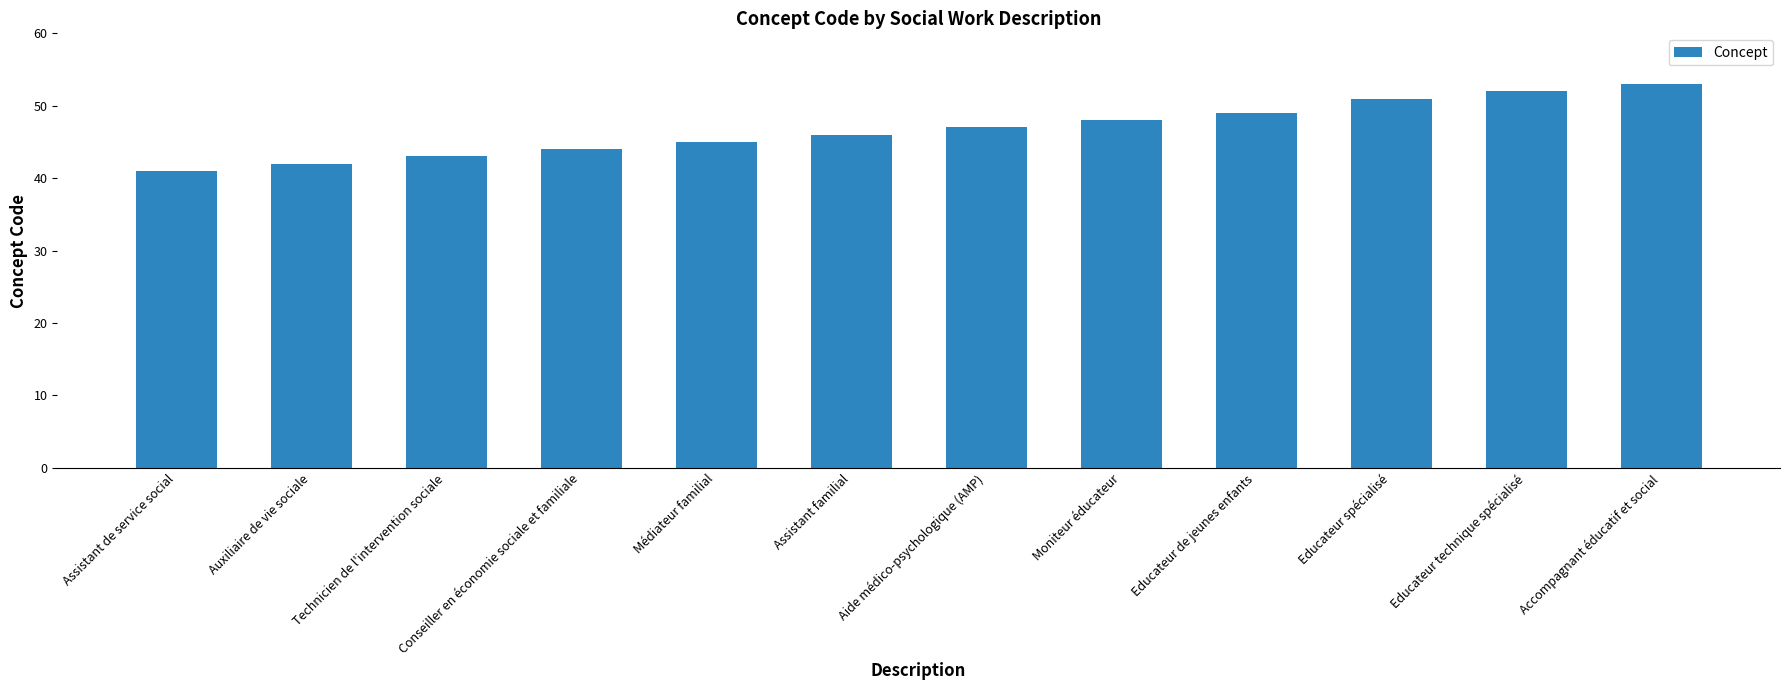

Which category has the highest value across all series?

Accompagnant éducatif et social